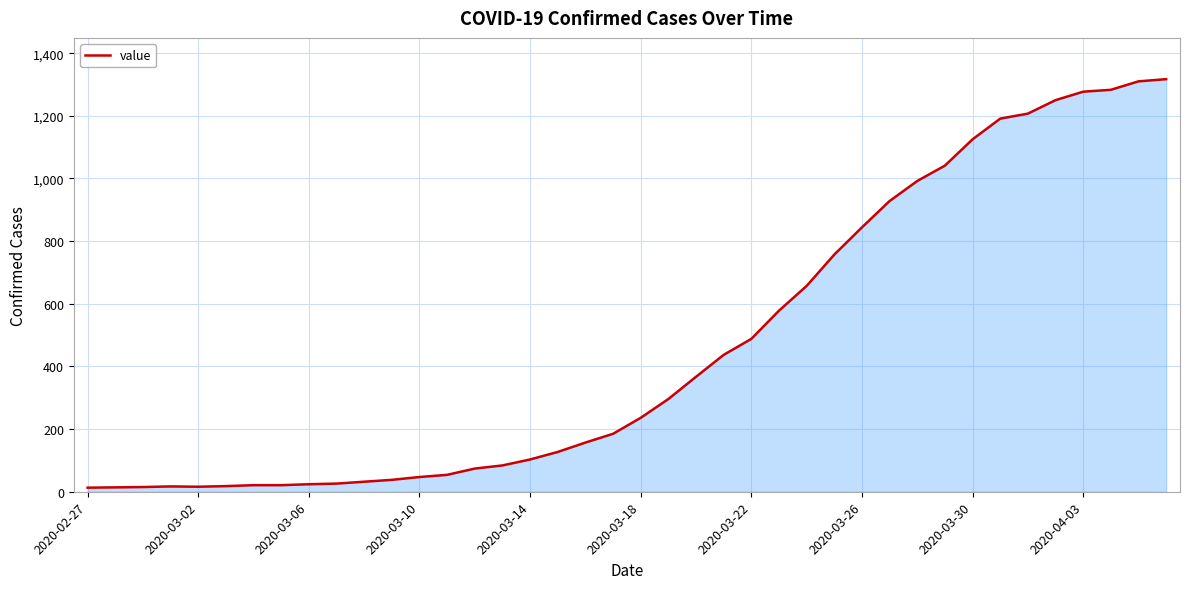

What is the greatest value displayed?

1317